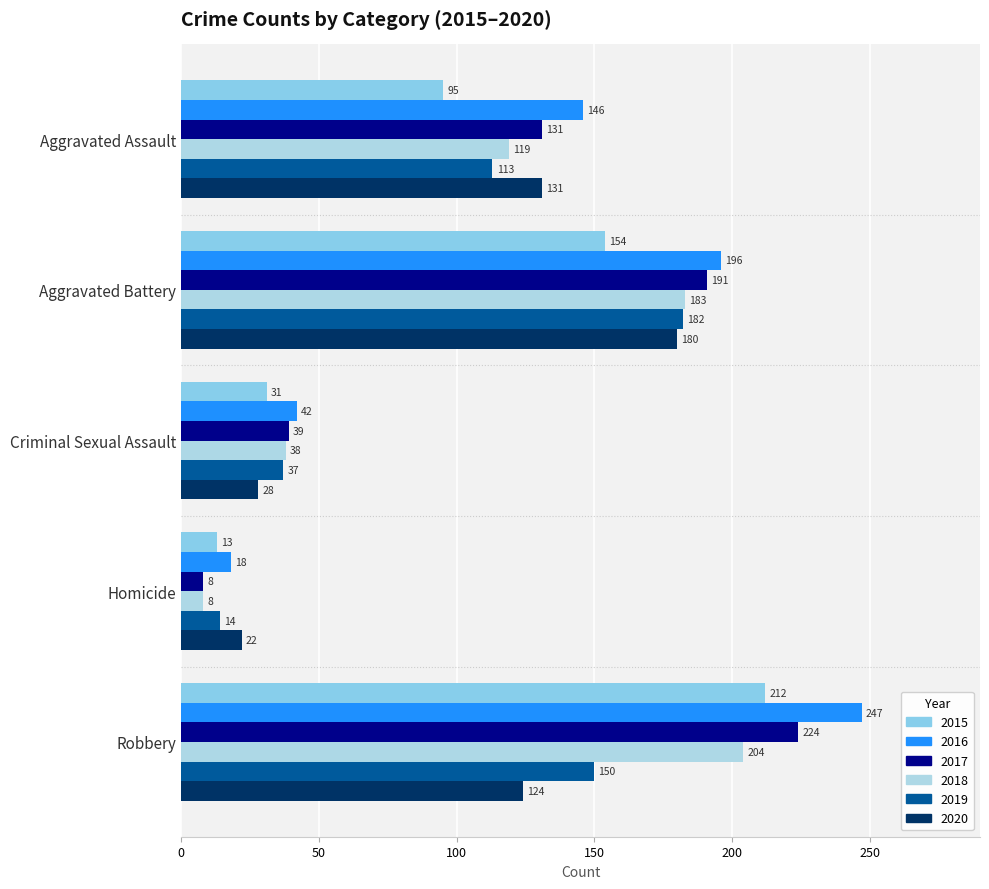

Is the value of 2018 at Criminal Sexual Assault greater than the value of 2020 at Homicide?

Yes